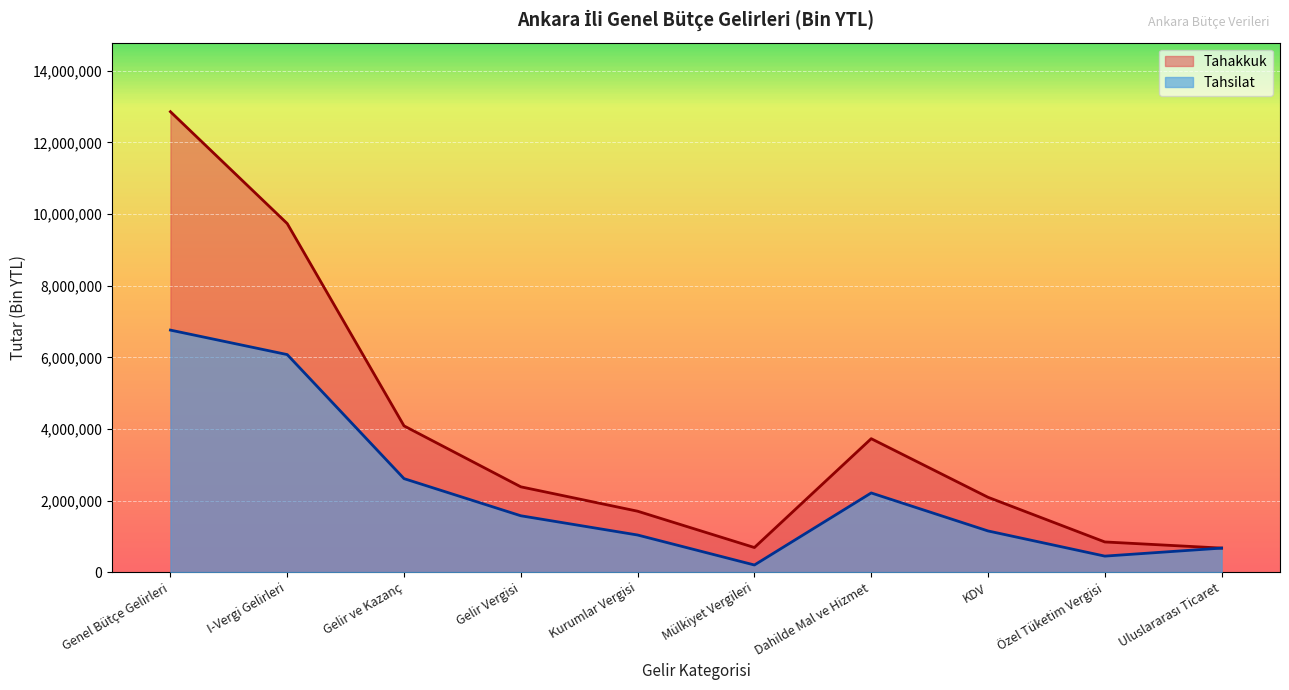

What is the minimum value for Tahakkuk?

672314